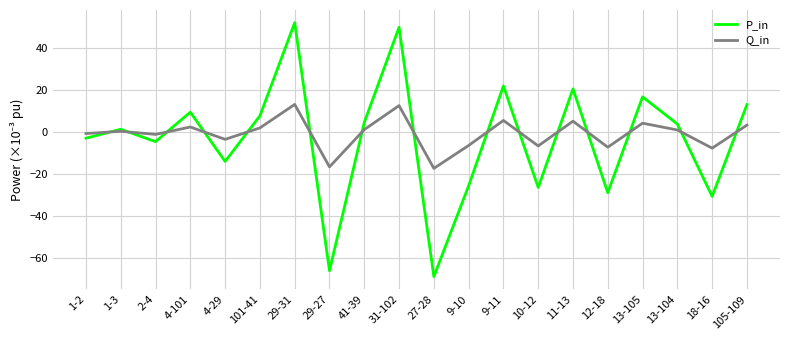

Rank the series by their maximum value, from highest to lowest.

P_in, Q_in